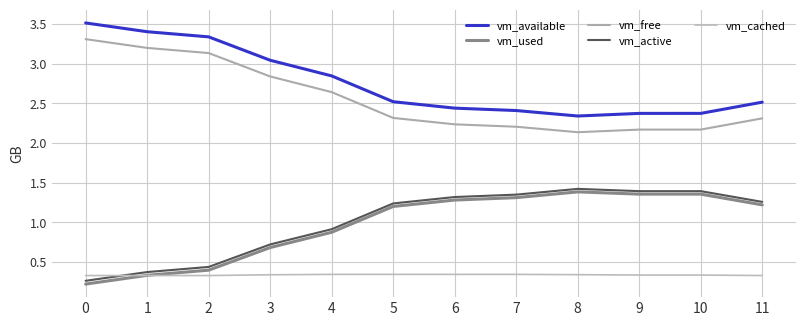

At which label does vm_free reach its minimum?

8